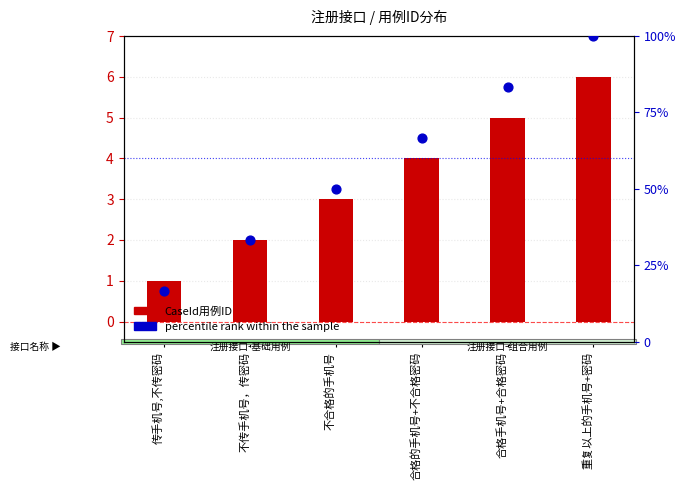

What is the total value across all series at 合格的手机号+不合格密码?

70.7